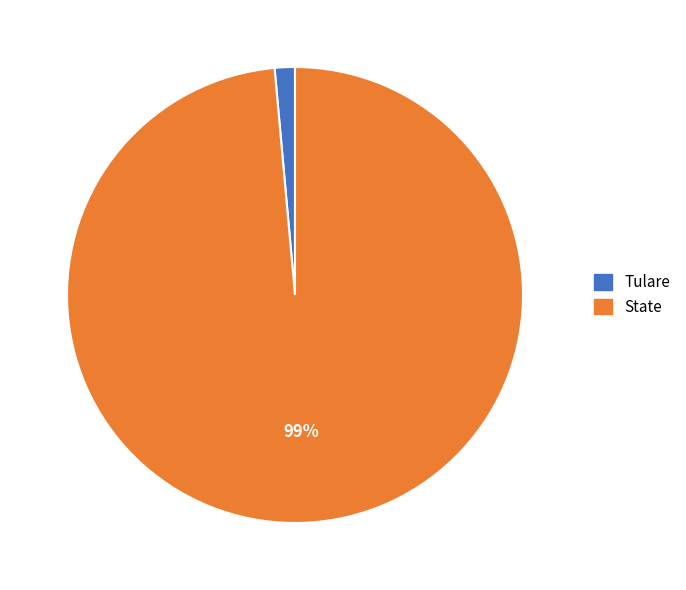

Which slice represents more than half of the pie?

State